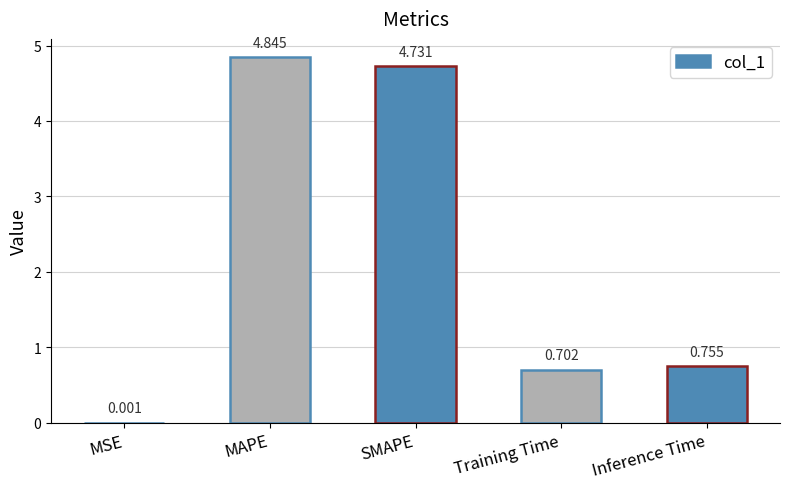

Which category has the highest value across all series?

MAPE